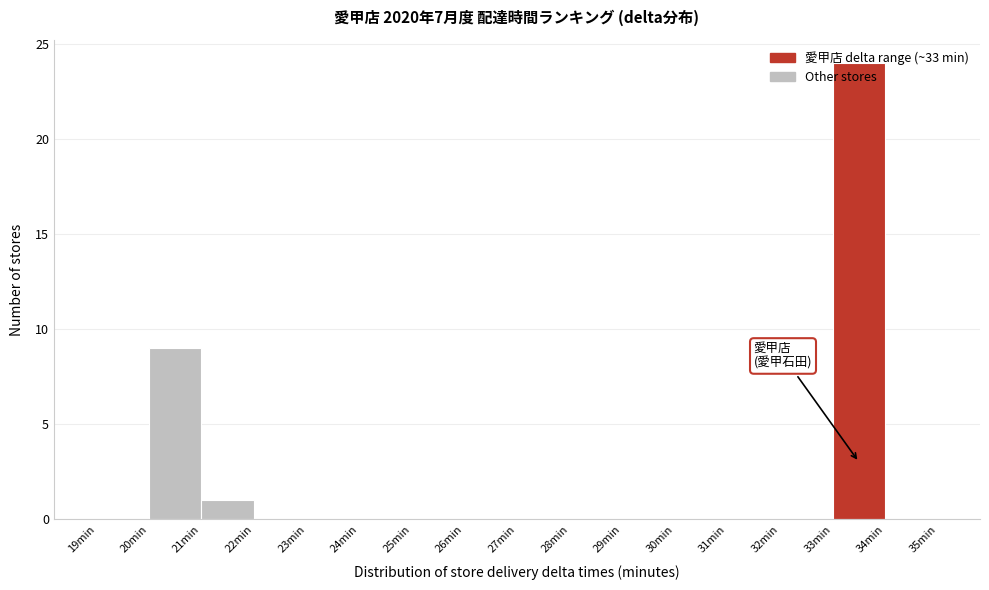

Reading left to right, transcribe this chart: for each bar, give the range it covers on the x-axis and its height. The values are not printed on the chart, so give them approximately, as read against the axis.

19 to 20: 0
20 to 21: 9
21 to 22: 1
22 to 23: 0
23 to 24: 0
24 to 25: 0
25 to 26: 0
26 to 27: 0
27 to 28: 0
28 to 29: 0
29 to 30: 0
30 to 31: 0
31 to 32: 0
32 to 33: 0
33 to 34: 24
34 to 35: 0